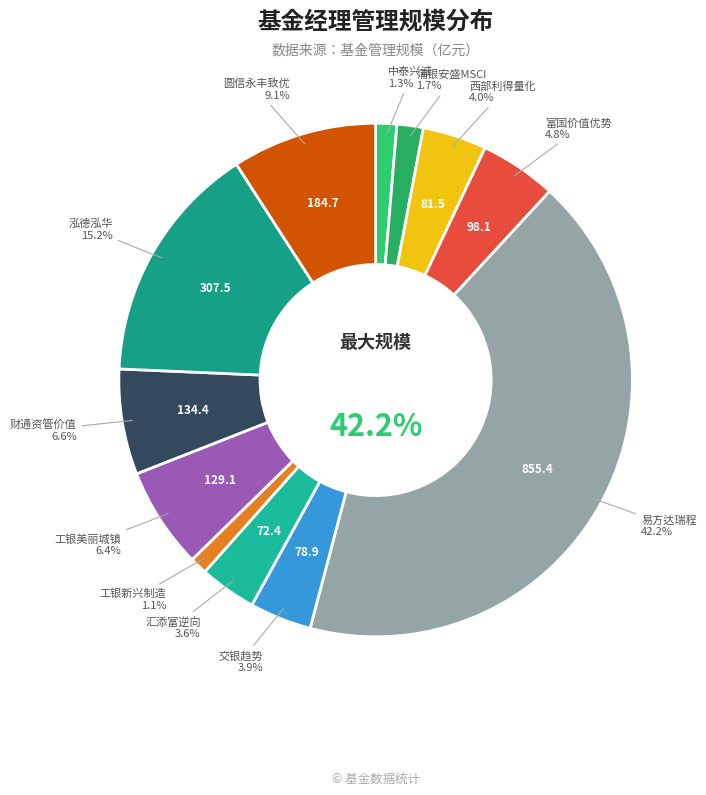

True or false: 易方达瑞程灵活配置混合C accounts for 42% of the total.

True